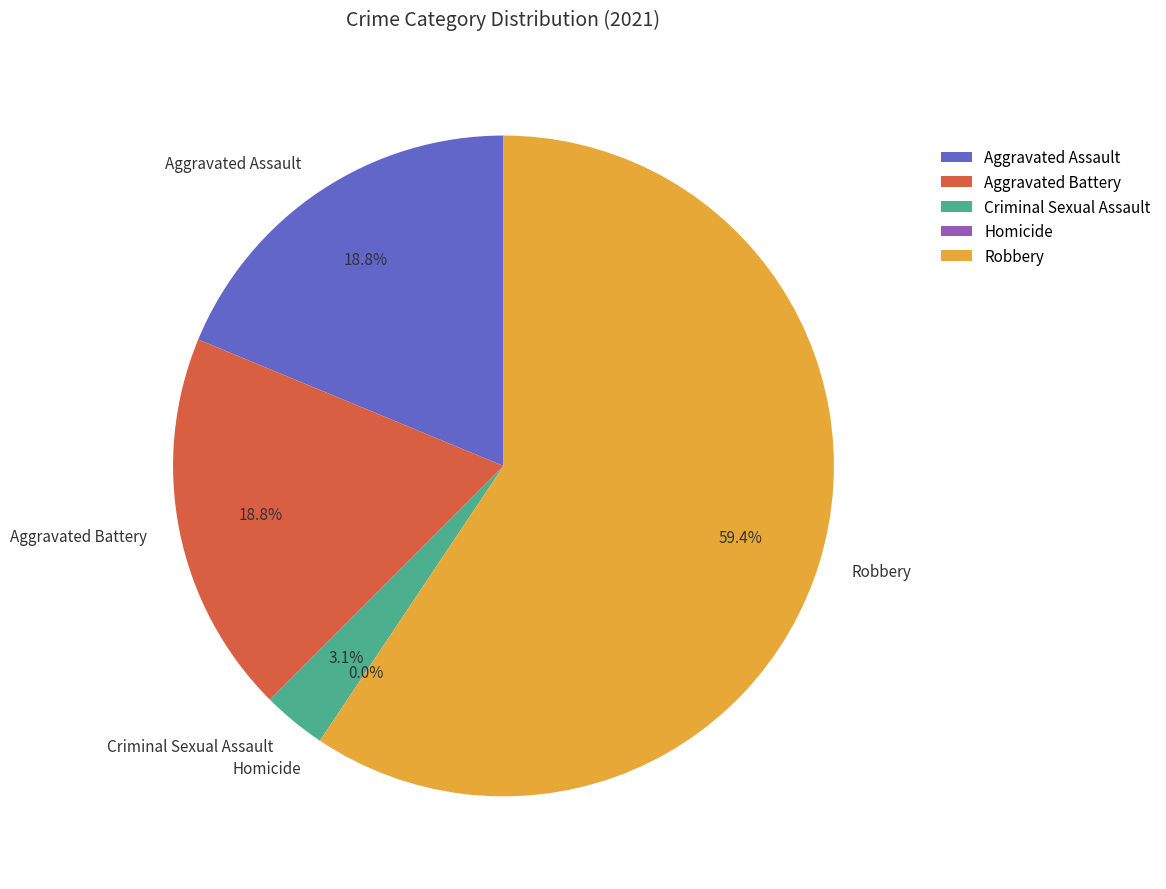

Which slice is the largest?

Robbery